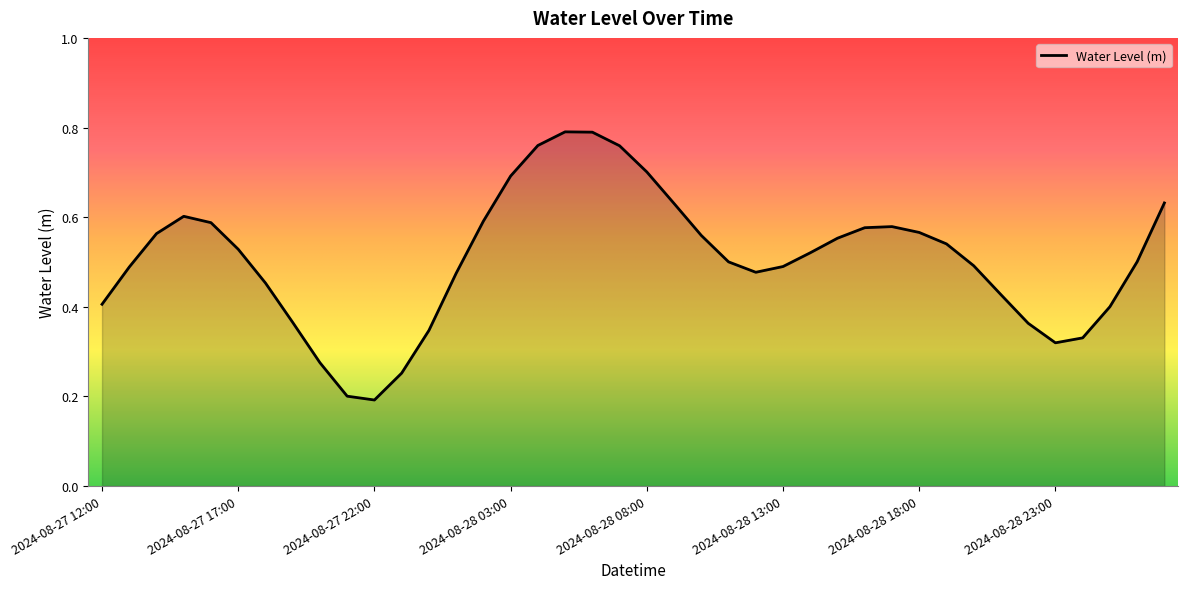

Does the chart display data point markers on the line(s)?

No